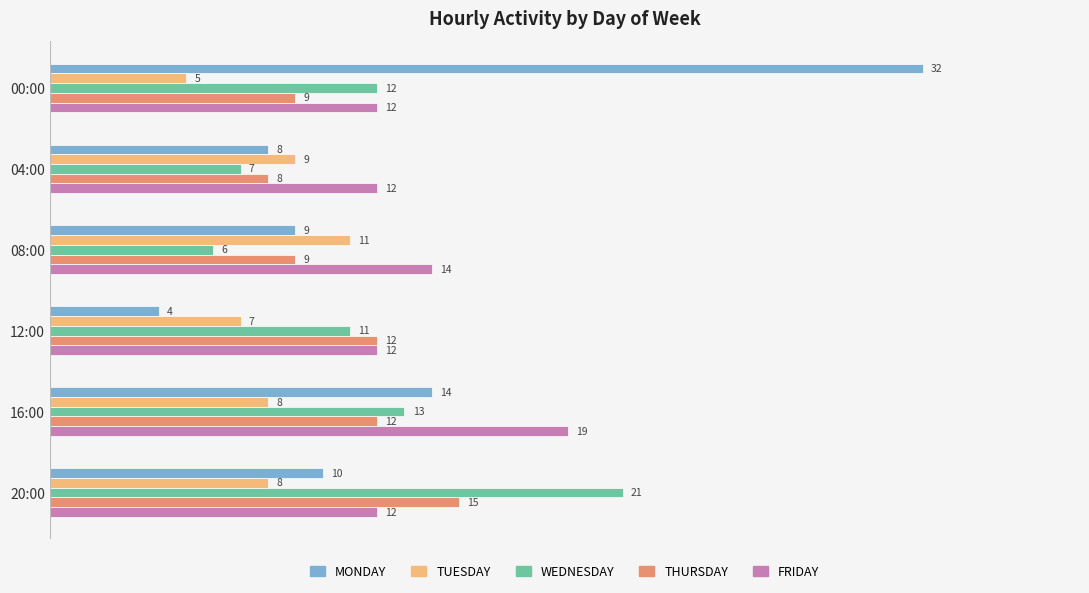

At which category is the sum across all series the highest?

00:00